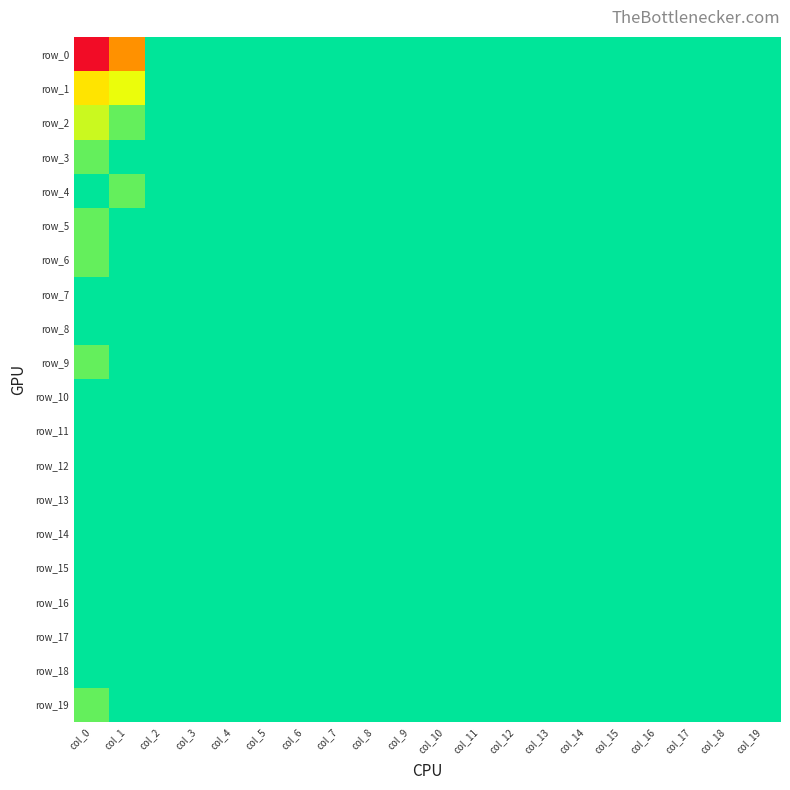

The value of row_3 at col_16 is 0.0. True or false?

True